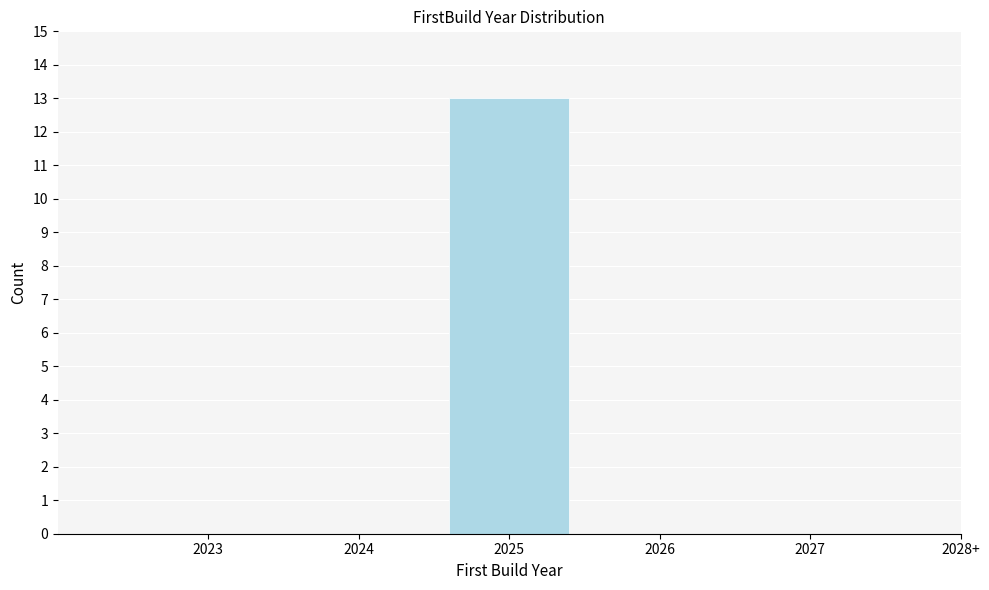

Reading left to right, list all the values displayed in this chart.

2023=0	2024=0	2025=13	2026=0	2027=0	2028+=0